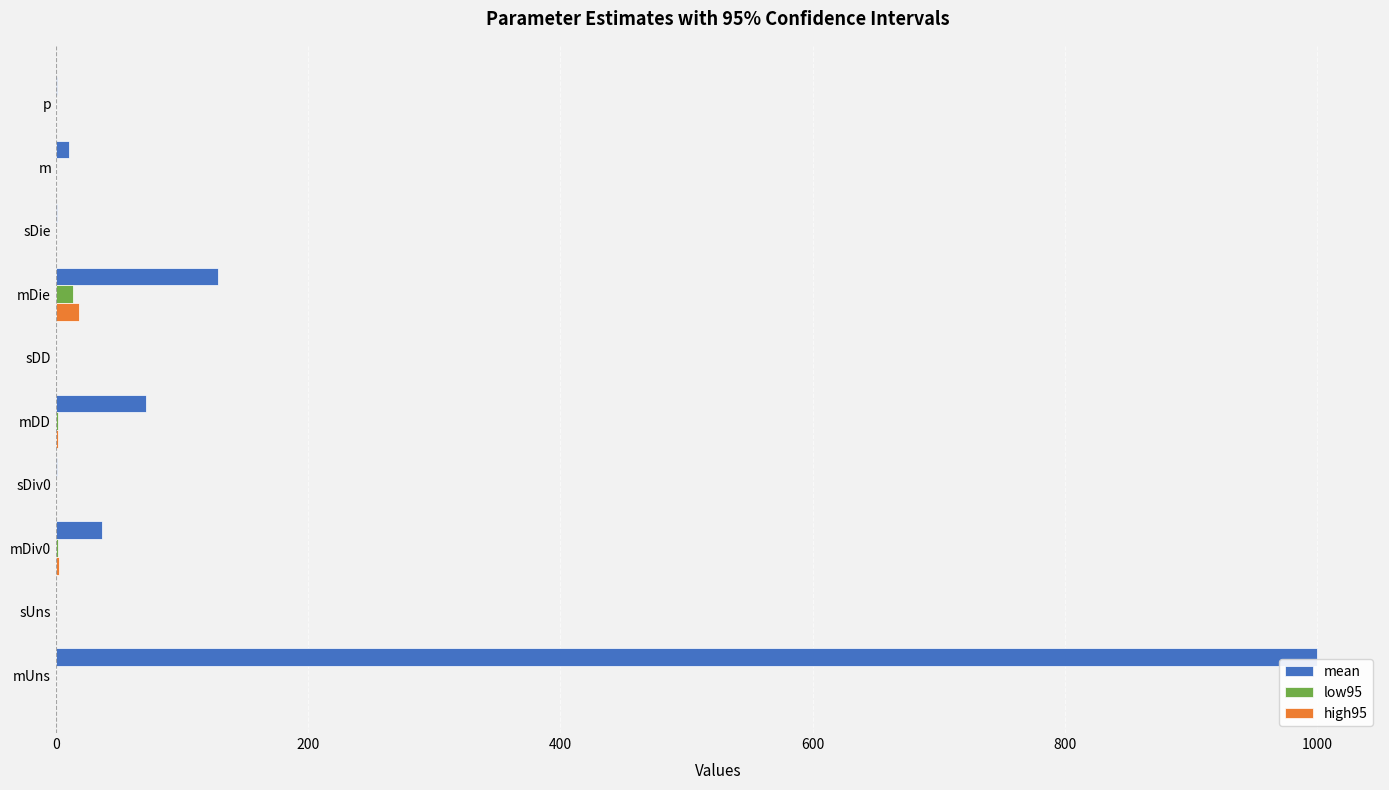

Between mUns and mDiv0, which series saw the biggest shift?

mean